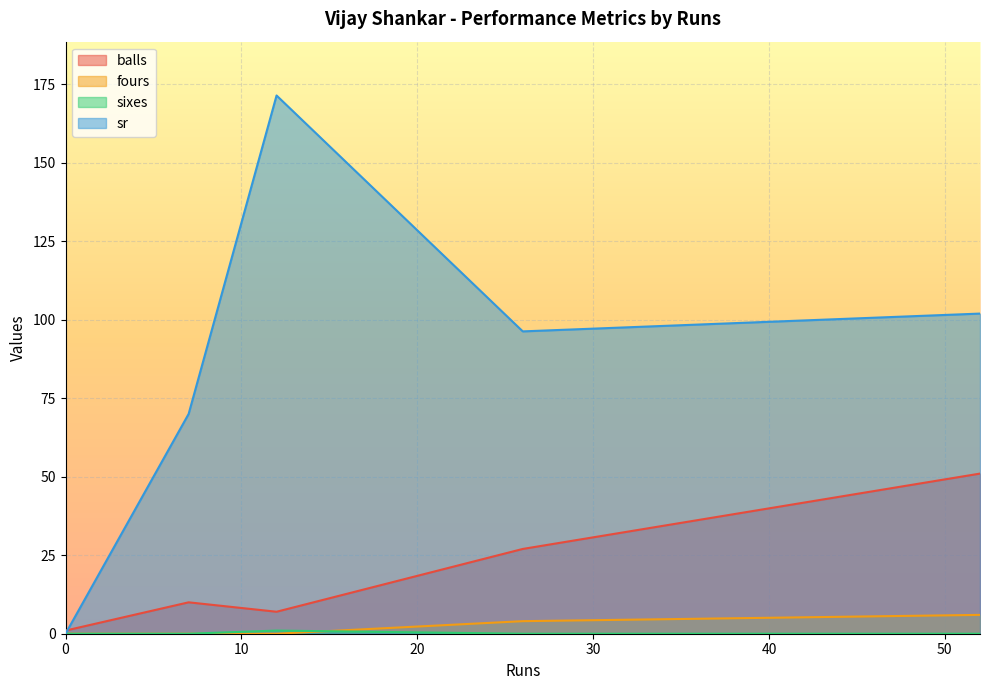

At which category is the sum across all series the highest?

12